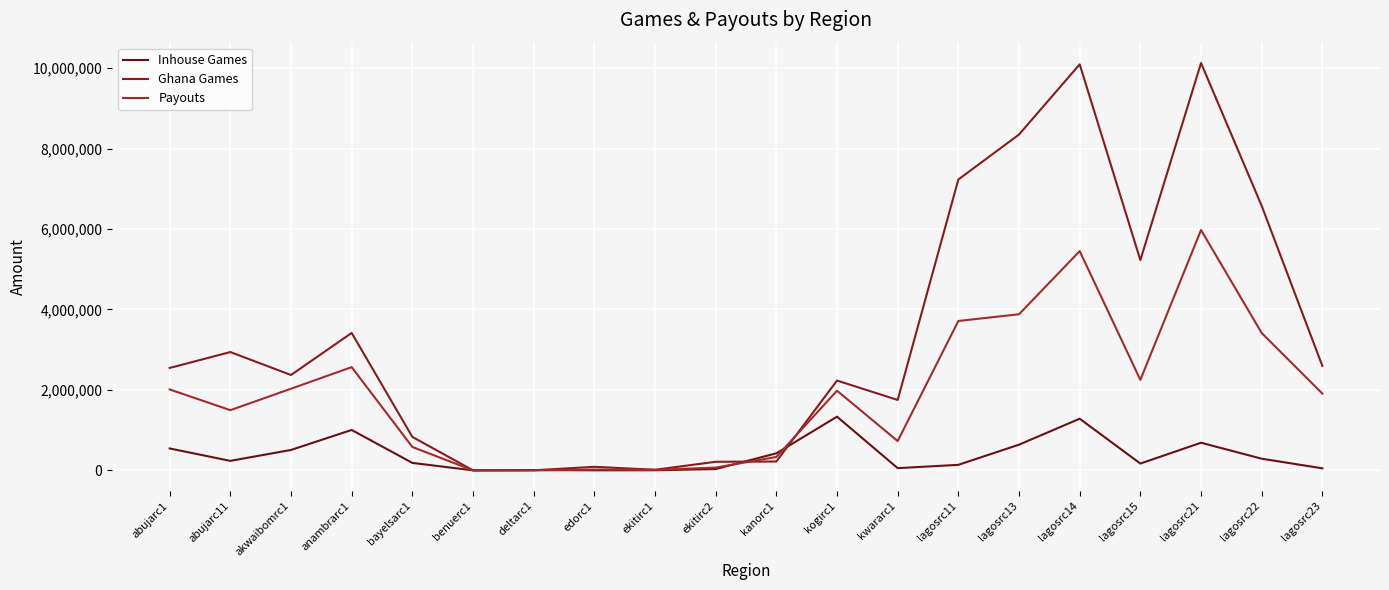

Which series has the largest total across all categories?

Ghana Games